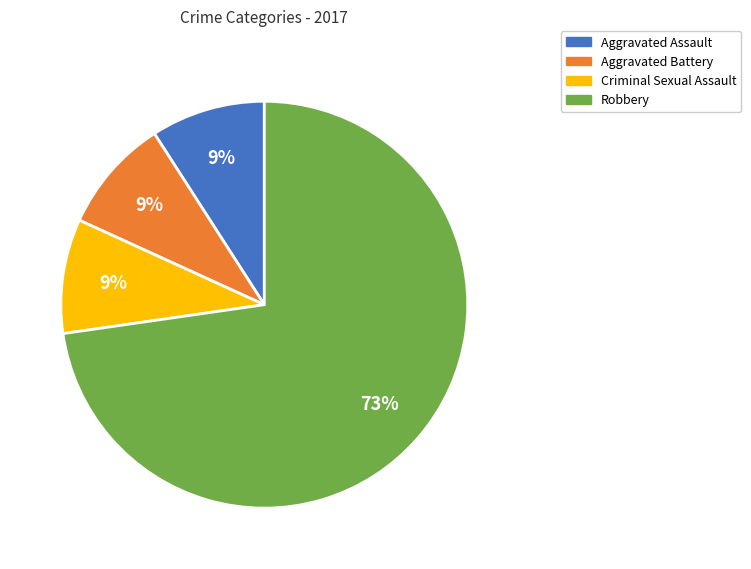

Between Robbery and Criminal Sexual Assault, which is larger?

Robbery